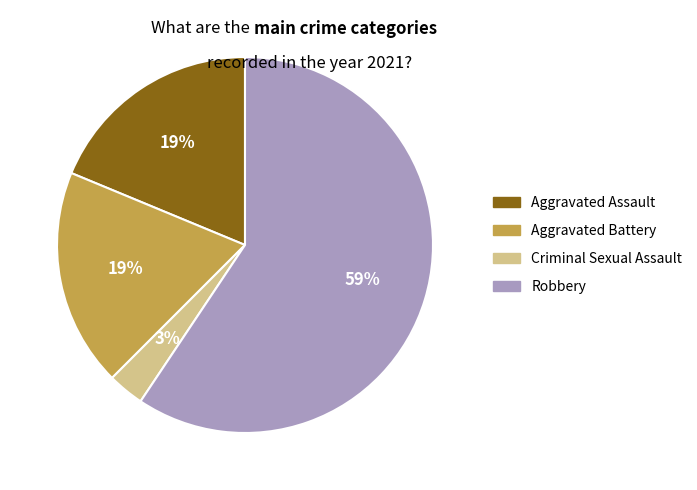

True or false: Criminal Sexual Assault accounts for 9% of the total.

False